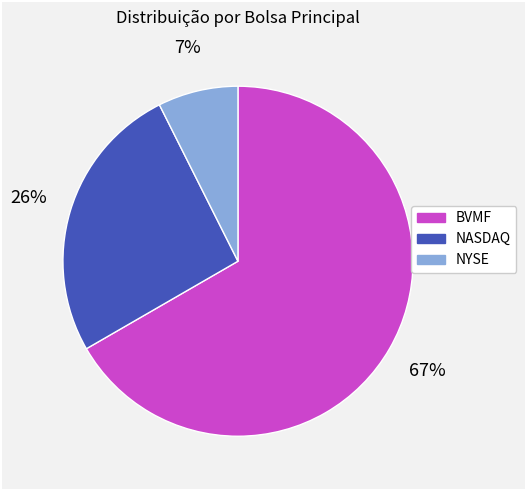

Which category accounts for the majority?

BVMF